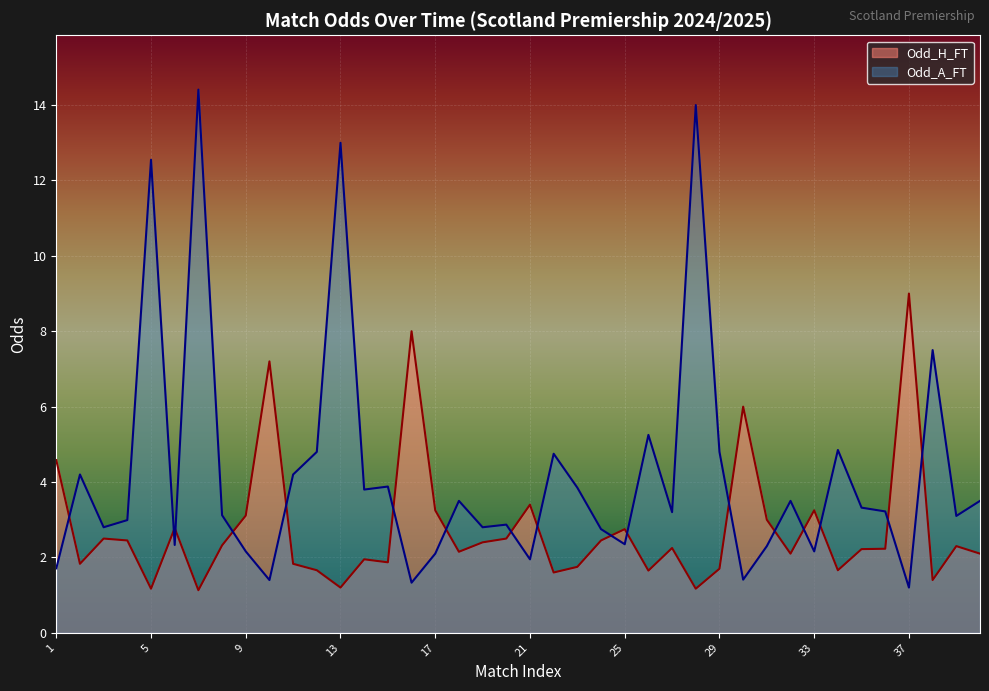

Between 7 and 19, which is larger?

19